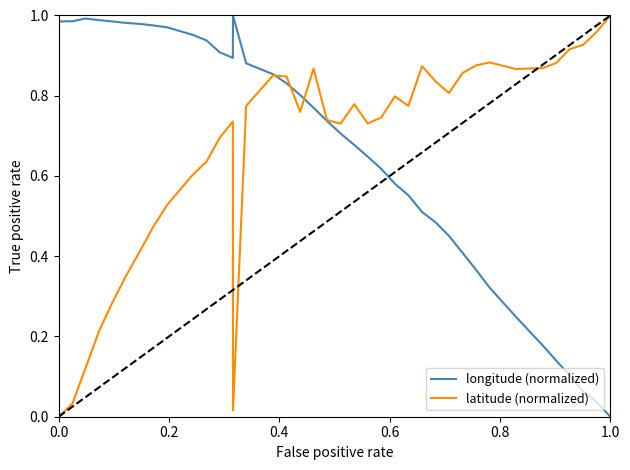

How many lines are shown in the chart?

2